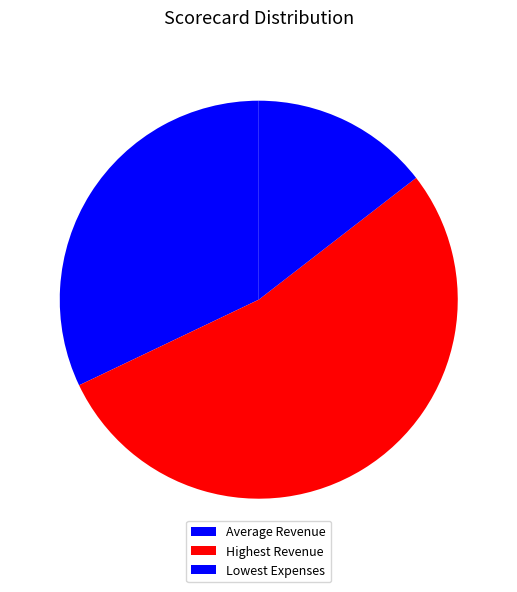

True or false: Average Revenue accounts for 32% of the total.

True